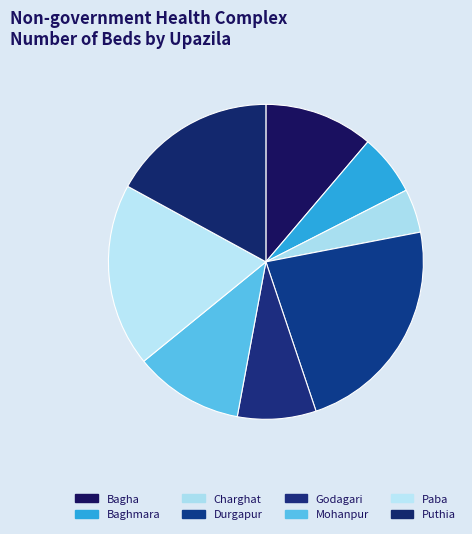

Rank the categories by value from highest to lowest.

Durgapur, Paba, Puthia, Bagha, Mohanpur, Godagari, Baghmara, Charghat